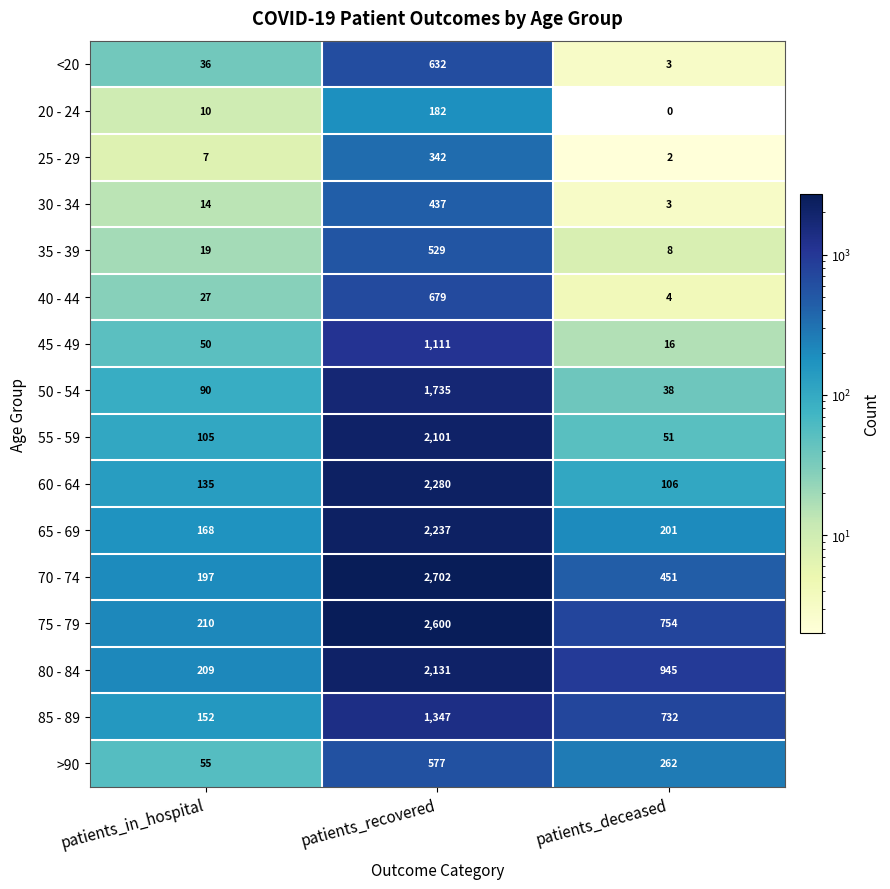

True or false: 60 - 64 has a value of 1417 at patients_recovered.

False